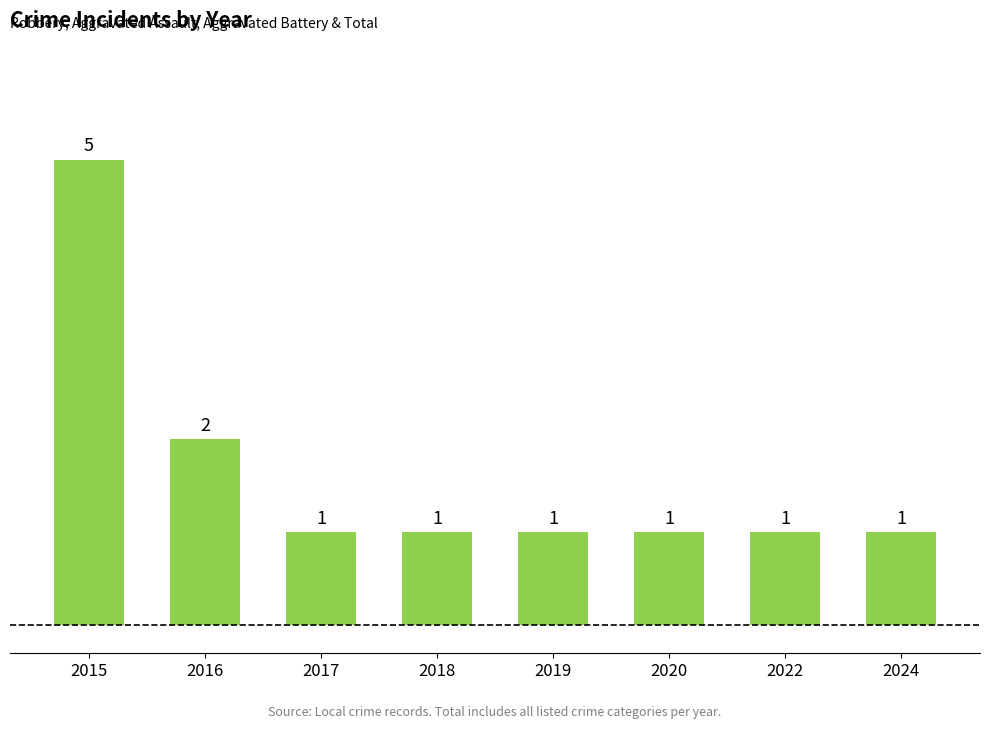

Count the number of categories in the chart.

8